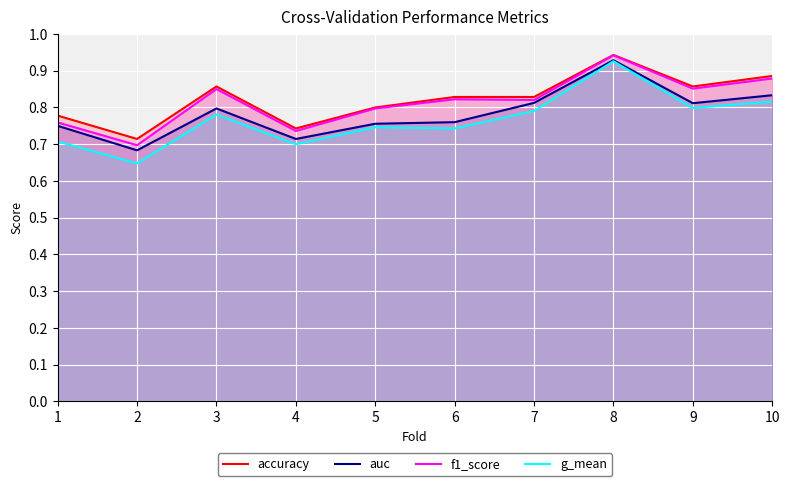

True or false: g_mean has a value of 0.3 at 6.

False